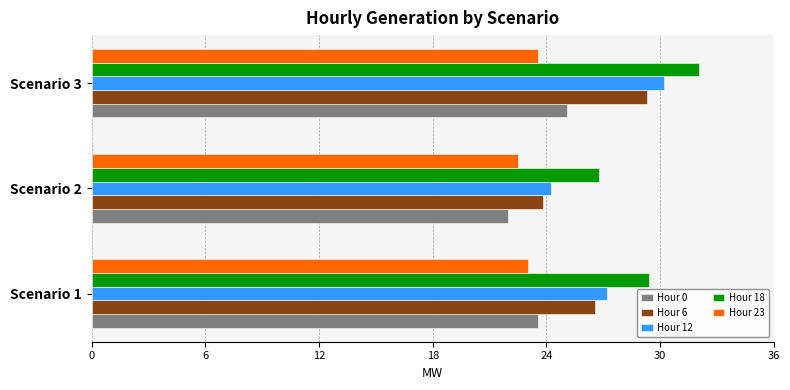

What is the approximate value of Hour 18 at Scenario 1?

29.4